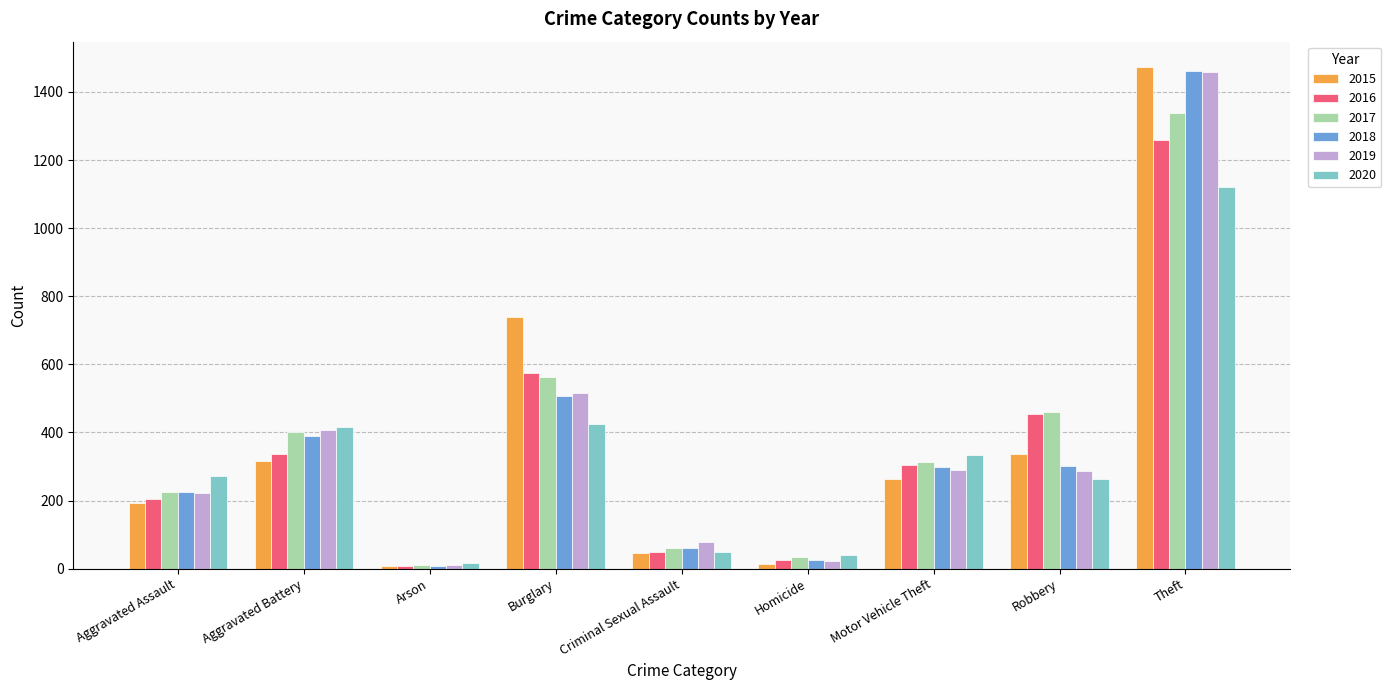

Which series has the widest spread of values?

2015